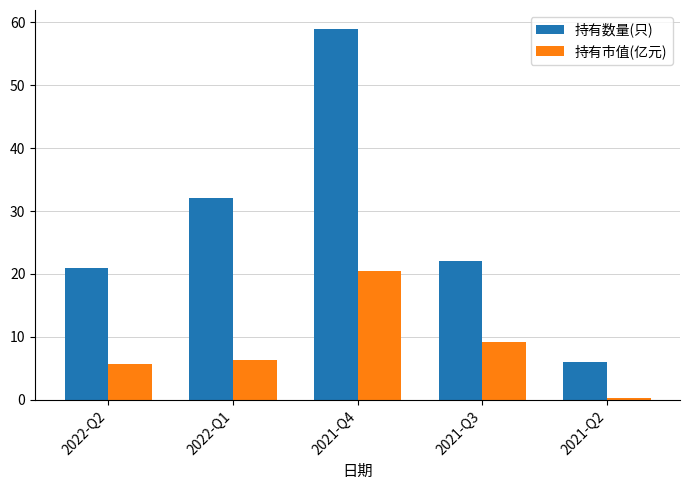

What position from the right is 2022-Q2?

5